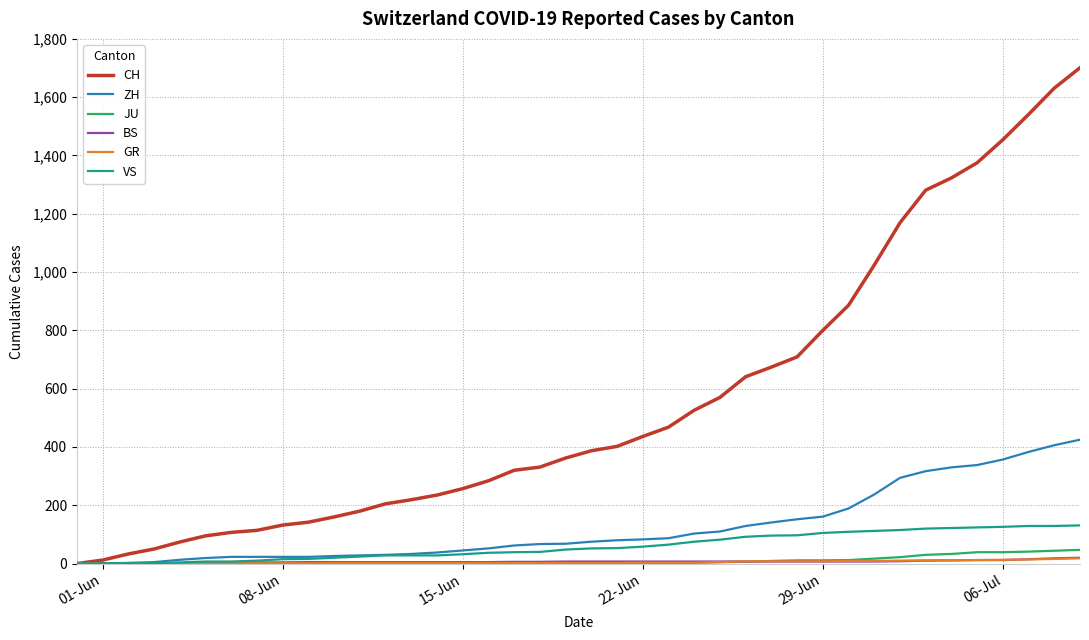

What is the greatest value displayed?

1701